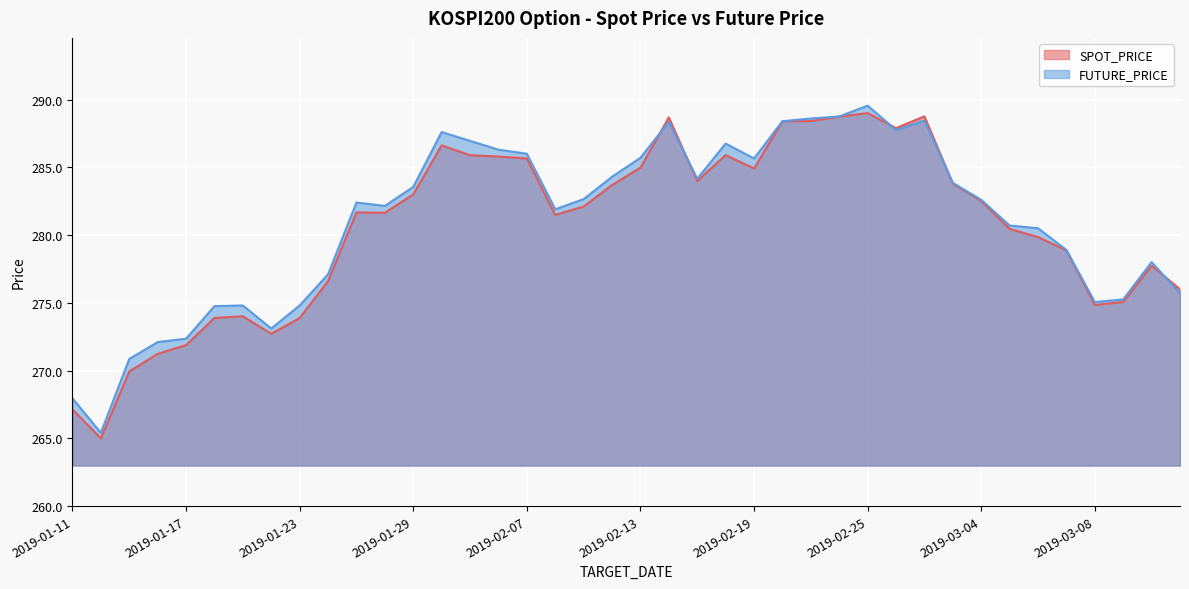

How many interior local peaks does the FUTURE_PRICE series have?

8